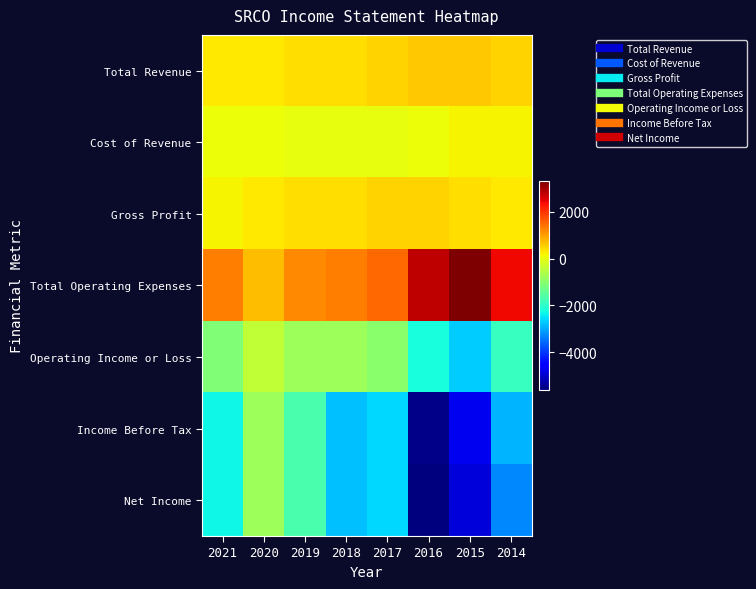

At 2017, list the series in order from smallest to largest.

Income Before Tax, Net Income, Operating Income or Loss, Cost of Revenue, Total Revenue, Gross Profit, Total Operating Expenses